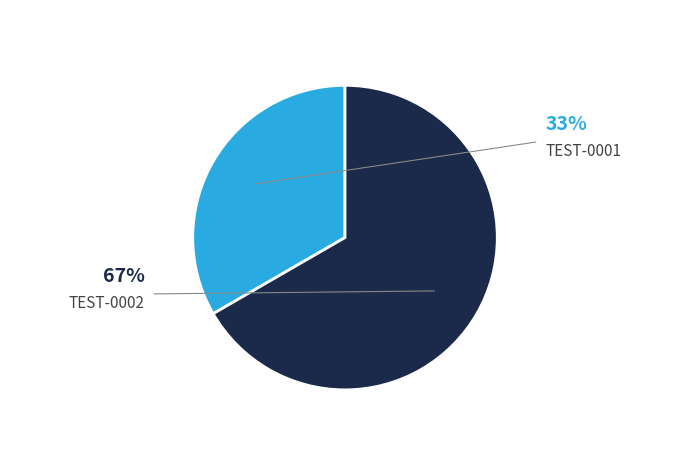

Which slice is the smallest?

TEST-0001